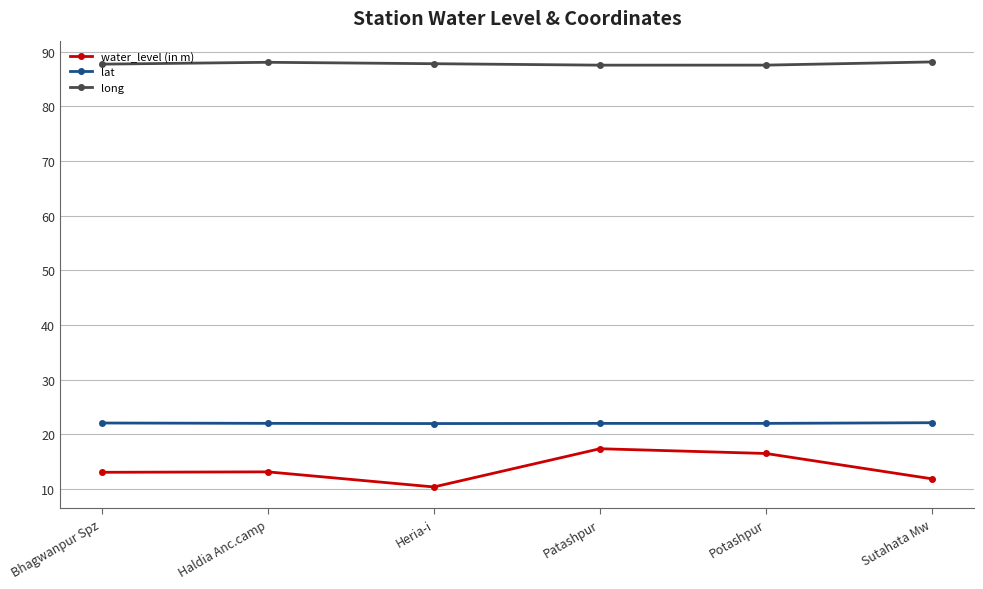

How many categories are shown in the chart?

6